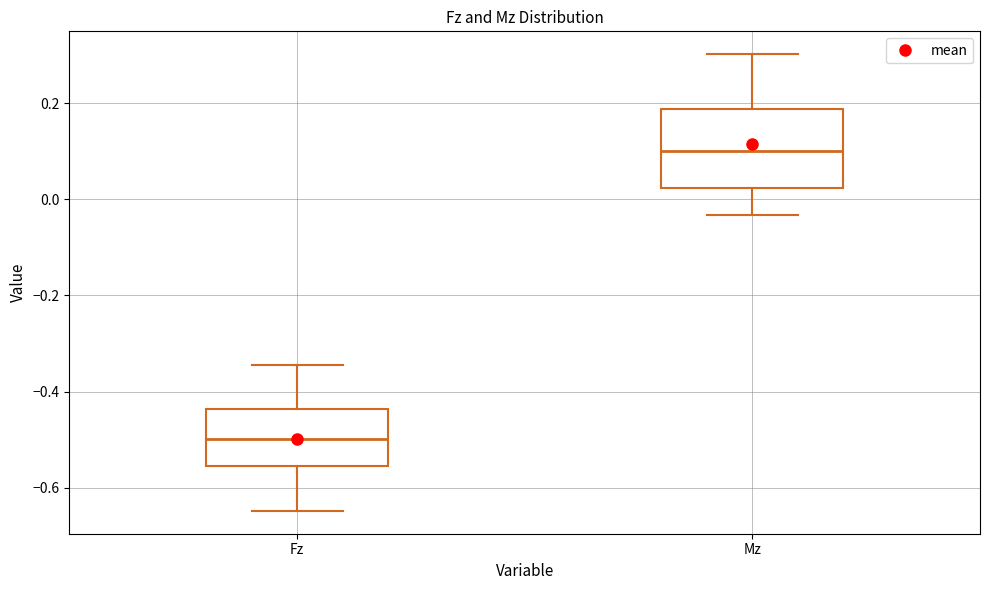

Comparing the boxes themselves (not the whiskers), which one is the tallest?

Mz